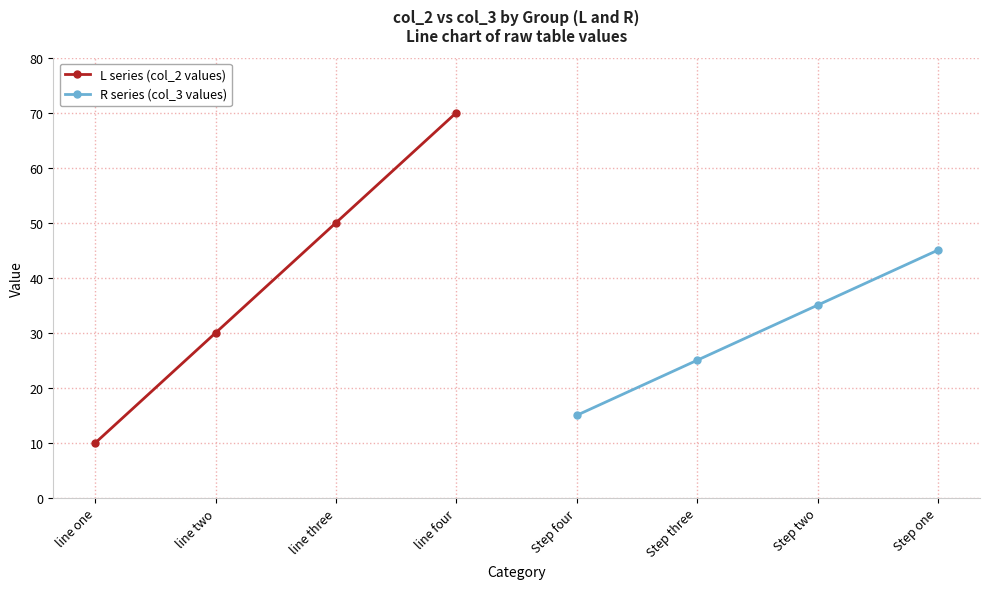

True or false: L series (col_2 values) has a value of 32 at line four.

False